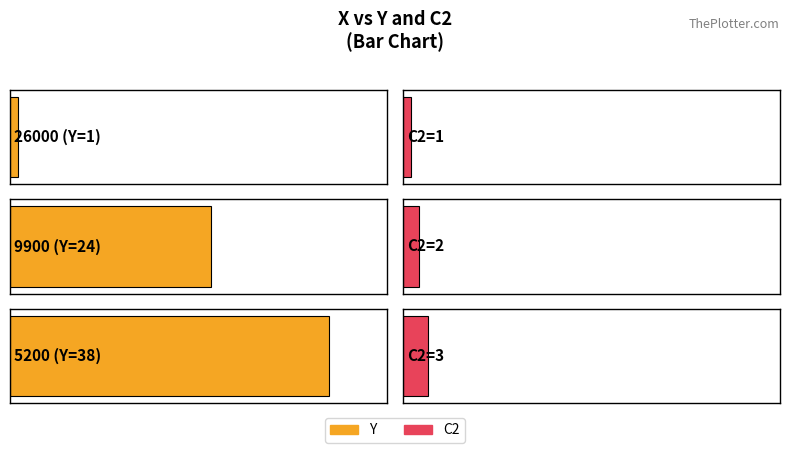

What are all the series names shown in the legend?

Y, C2